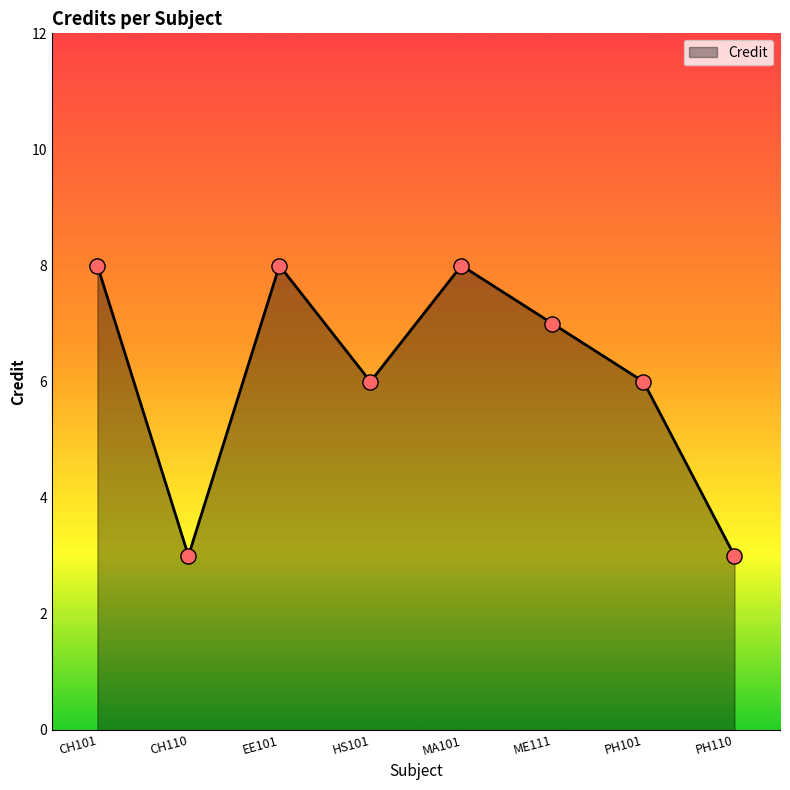

What is the ratio of the value at CH110 to the value at CH101?

0.4